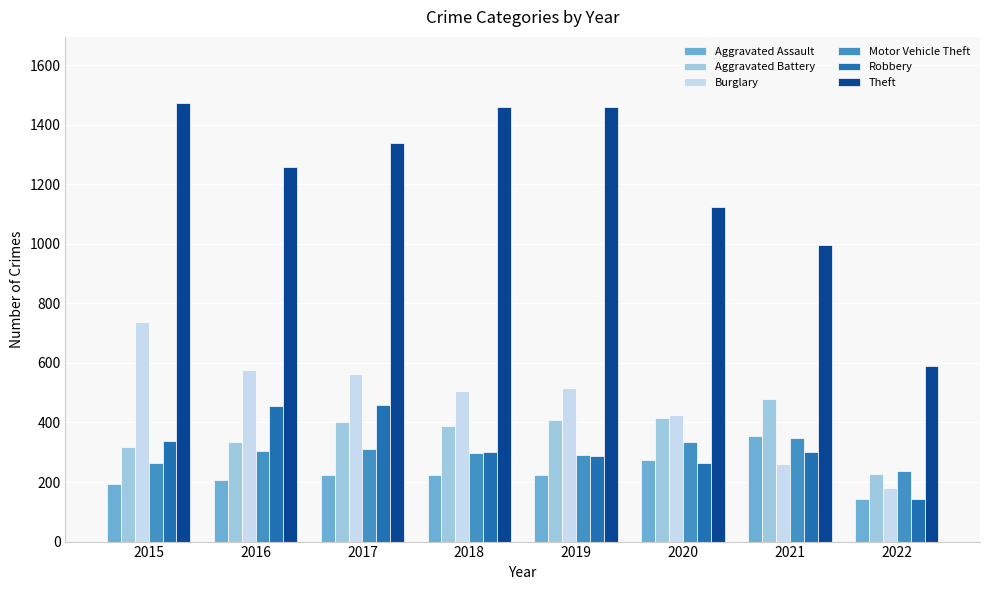

Which series has the largest total across all categories?

Theft